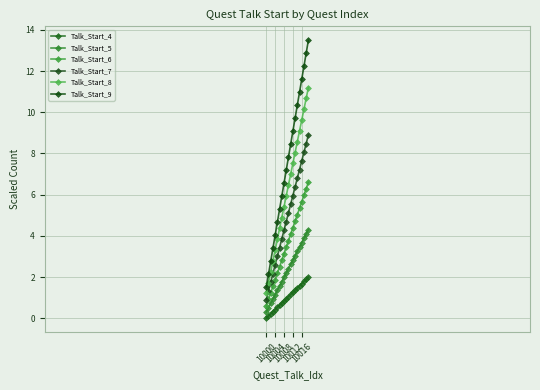

How many lines are shown in the chart?

6